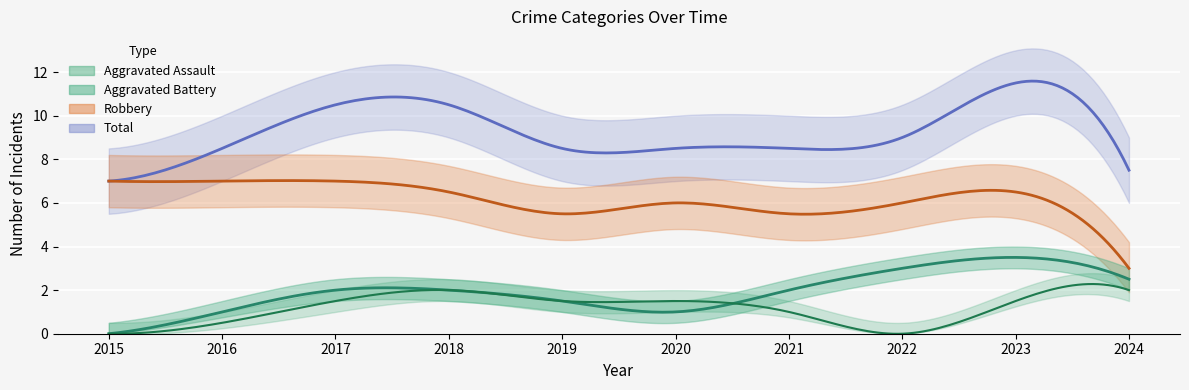

Where does the Aggravated Battery series first go above 2?

2021